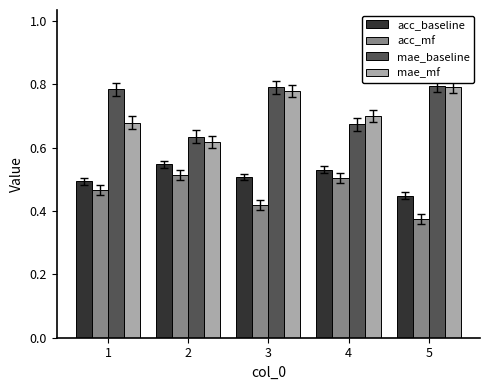

What is the difference between the acc_baseline values at 3 and 5?

0.1